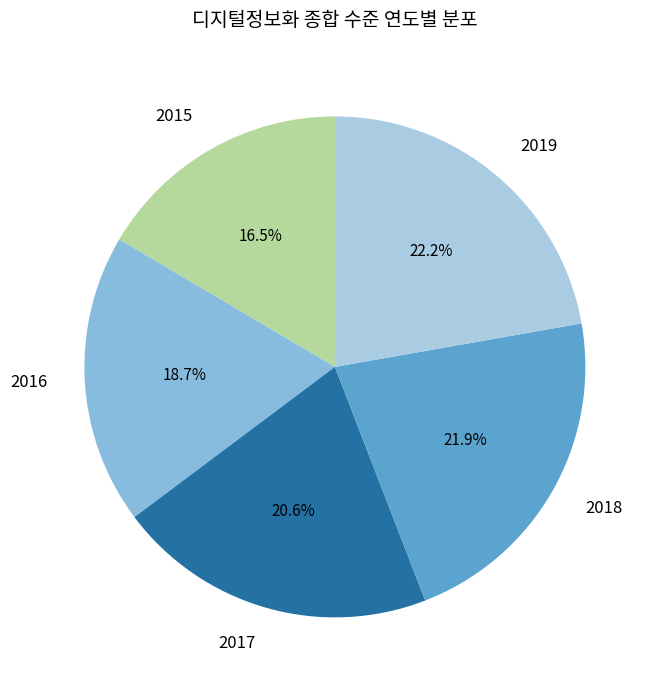

The 2018 slice represents 15% of the pie. True or false?

False